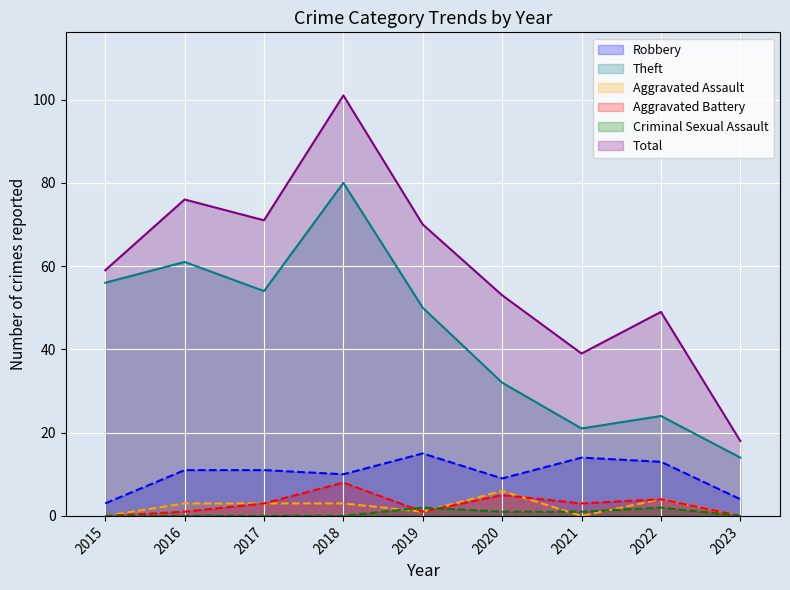

True or false: Aggravated Assault and Robbery intersect in this chart.

False